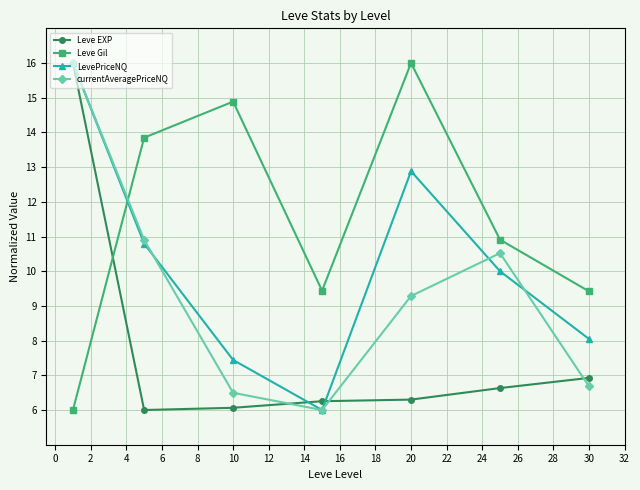

Count the number of data series in this chart.

4